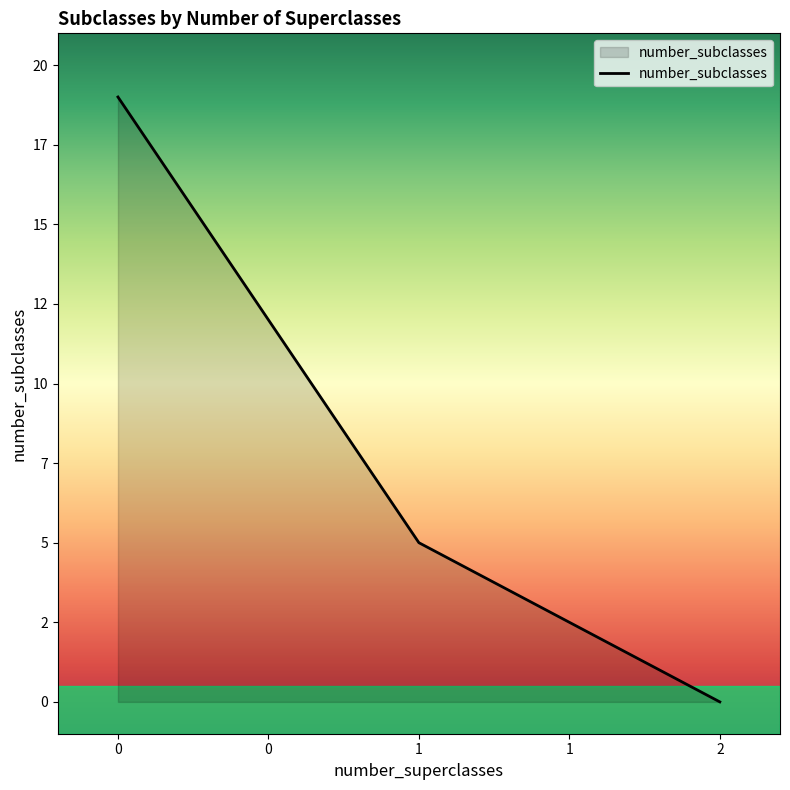

Does the chart have visible grid lines?

No